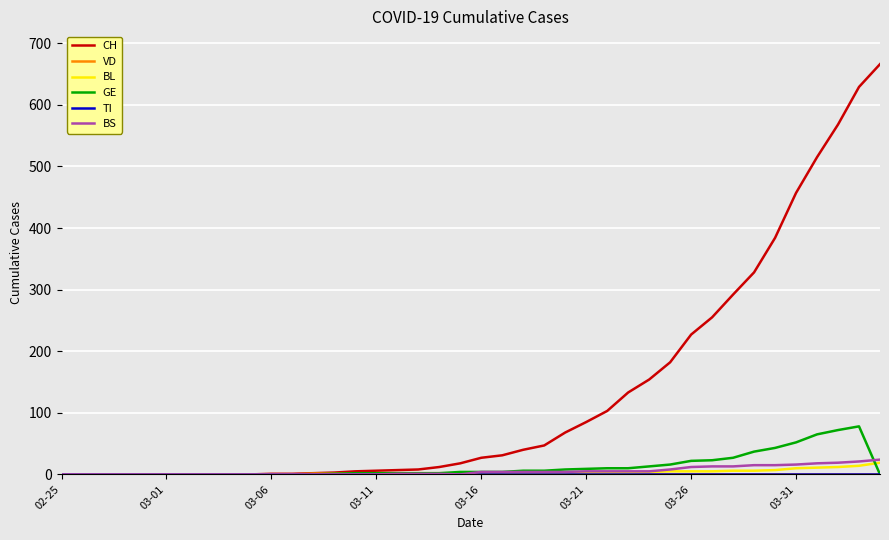

Is this an area chart (filled region under the line)?

No